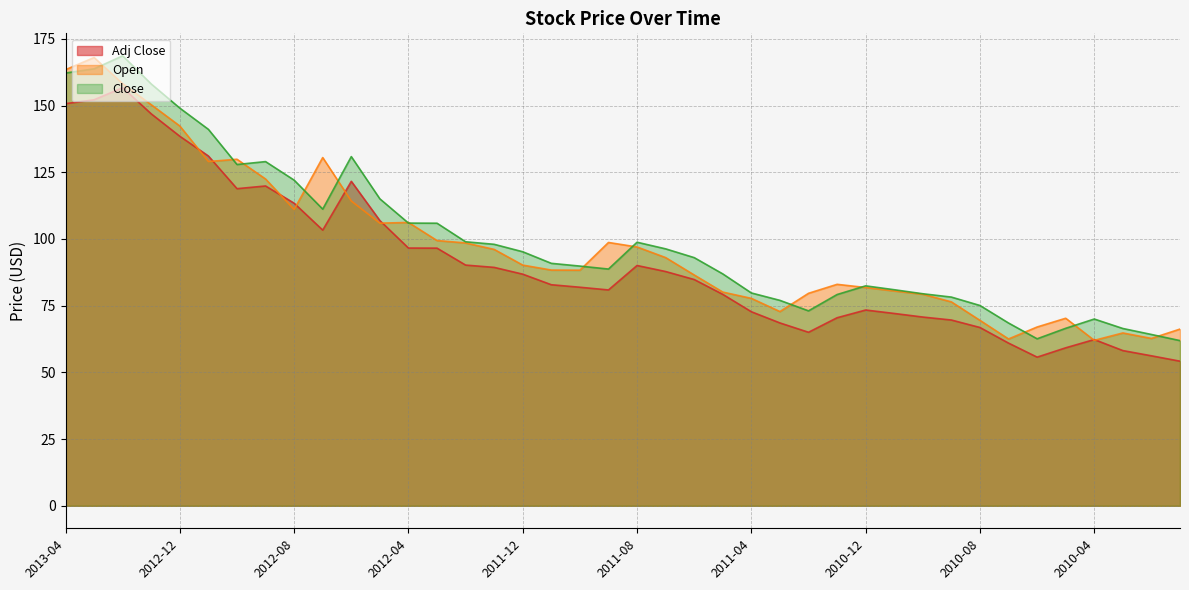

What are all the series names shown in the legend?

Adj Close, Open, Close